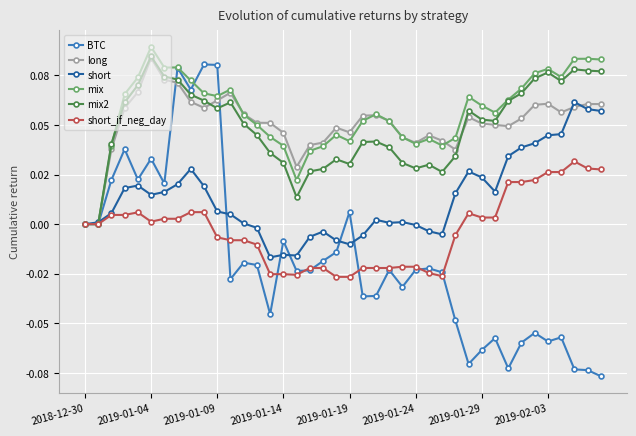

What are all the series names shown in the legend?

BTC, long, short, mix, mix2, short_if_neg_day